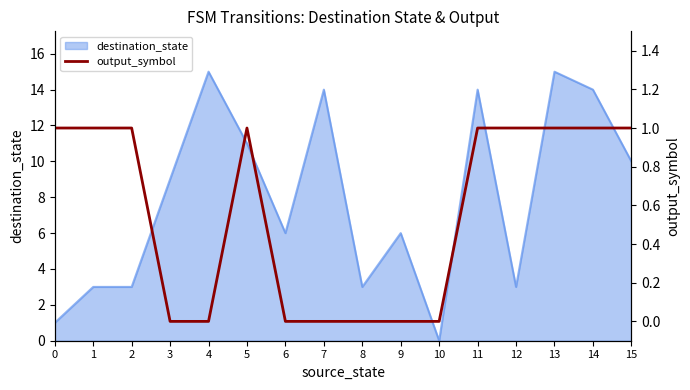

Where is the data nearest to the value 0?

3